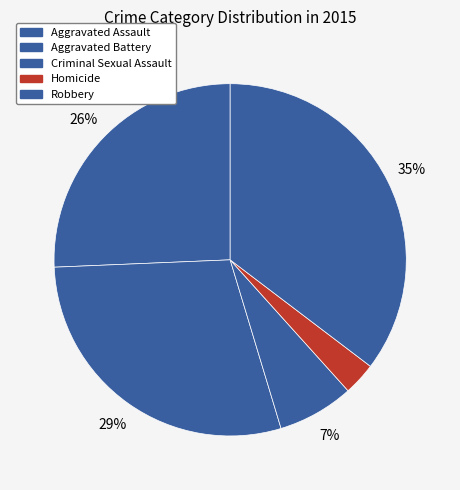

How many slices are in this pie chart?

5